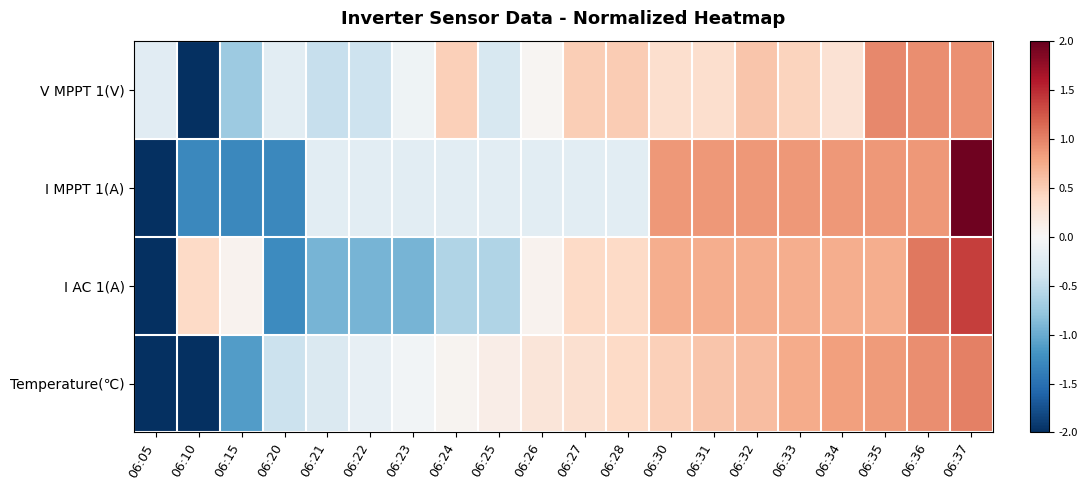

Reading right to left, extract all data points from this chart.

V MPPT 1(V): 06:37=0.9	06:36=0.9	06:35=1.0	06:34=0.3	06:33=0.4	06:32=0.6	06:31=0.3	06:30=0.3	06:28=0.5	06:27=0.5	06:26=0.0	06:25=-0.3	06:24=0.5	06:23=-0.1	06:22=-0.4	06:21=-0.5	06:20=-0.2	06:15=-0.7	06:10=-3.8	06:05=-0.2
I MPPT 1(A): 06:37=1.9	06:36=0.9	06:35=0.9	06:34=0.9	06:33=0.9	06:32=0.9	06:31=0.9	06:30=0.9	06:28=-0.2	06:27=-0.2	06:26=-0.2	06:25=-0.2	06:24=-0.2	06:23=-0.2	06:22=-0.2	06:21=-0.2	06:20=-1.3	06:15=-1.3	06:10=-1.3	06:05=-2.4
I AC 1(A): 06:37=1.4	06:36=1.1	06:35=0.7	06:34=0.7	06:33=0.7	06:32=0.7	06:31=0.7	06:30=0.7	06:28=0.4	06:27=0.4	06:26=0.1	06:25=-0.6	06:24=-0.6	06:23=-0.9	06:22=-0.9	06:21=-0.9	06:20=-1.3	06:15=0.1	06:10=0.4	06:05=-2.9
Temperature(℃): 06:37=1.0	06:36=0.9	06:35=0.9	06:34=0.8	06:33=0.7	06:32=0.6	06:31=0.5	06:30=0.5	06:28=0.4	06:27=0.3	06:26=0.2	06:25=0.1	06:24=0.1	06:23=-0.1	06:22=-0.2	06:21=-0.3	06:20=-0.4	06:15=-1.1	06:10=-2.0	06:05=-3.0